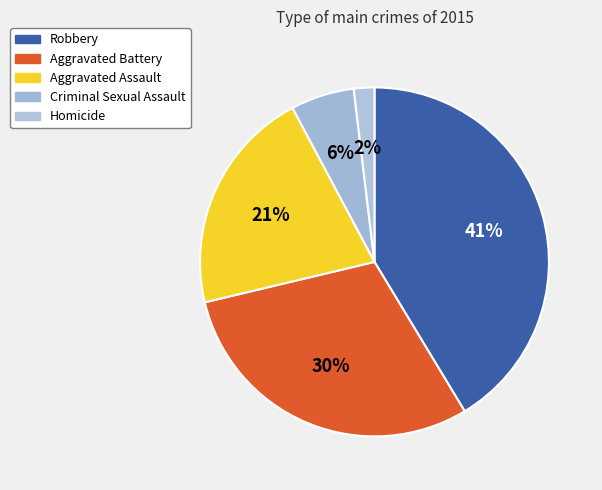

How many segments does this pie chart have?

5